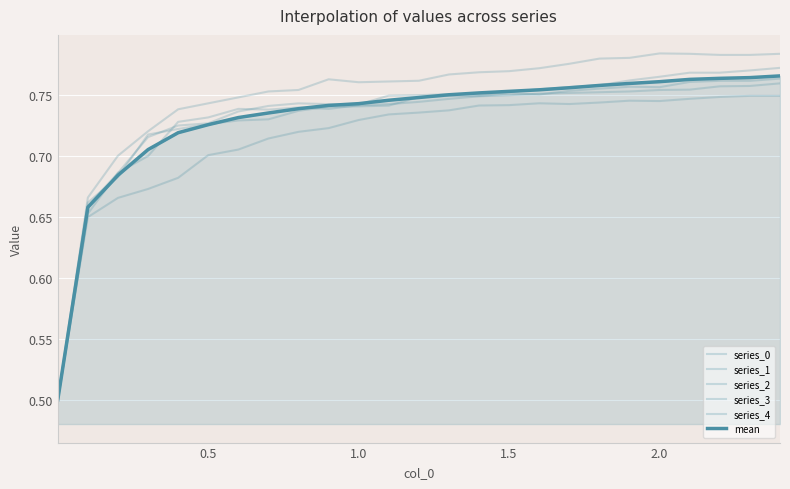

Reading right to left, list all the values displayed in this chart.

series_0: 0.8	0.8	0.8	0.8	0.8	0.8	0.8	0.8	0.8	0.8	0.7	0.7	0.7	0.7	0.7	0.7	0.7	0.7	0.7	0.7	0.7	0.7	0.7	0.7	0.5
series_1: 0.7	0.7	0.7	0.7	0.7	0.7	0.7	0.7	0.7	0.7	0.7	0.7	0.7	0.7	0.7	0.7	0.7	0.7	0.7	0.7	0.7	0.7	0.7	0.6	0.5
series_2: 0.8	0.8	0.8	0.8	0.8	0.8	0.8	0.8	0.8	0.8	0.8	0.8	0.8	0.8	0.8	0.8	0.8	0.8	0.7	0.7	0.7	0.7	0.7	0.7	0.5
series_3: 0.8	0.8	0.8	0.8	0.8	0.8	0.8	0.8	0.8	0.7	0.7	0.7	0.7	0.7	0.7	0.7	0.7	0.7	0.7	0.7	0.7	0.7	0.7	0.7	0.5
series_4: 0.8	0.8	0.8	0.8	0.8	0.8	0.8	0.8	0.8	0.8	0.8	0.8	0.7	0.7	0.7	0.7	0.7	0.7	0.7	0.7	0.7	0.7	0.7	0.7	0.5
mean: 0.8	0.8	0.8	0.8	0.8	0.8	0.8	0.8	0.8	0.8	0.8	0.8	0.7	0.7	0.7	0.7	0.7	0.7	0.7	0.7	0.7	0.7	0.7	0.7	0.5